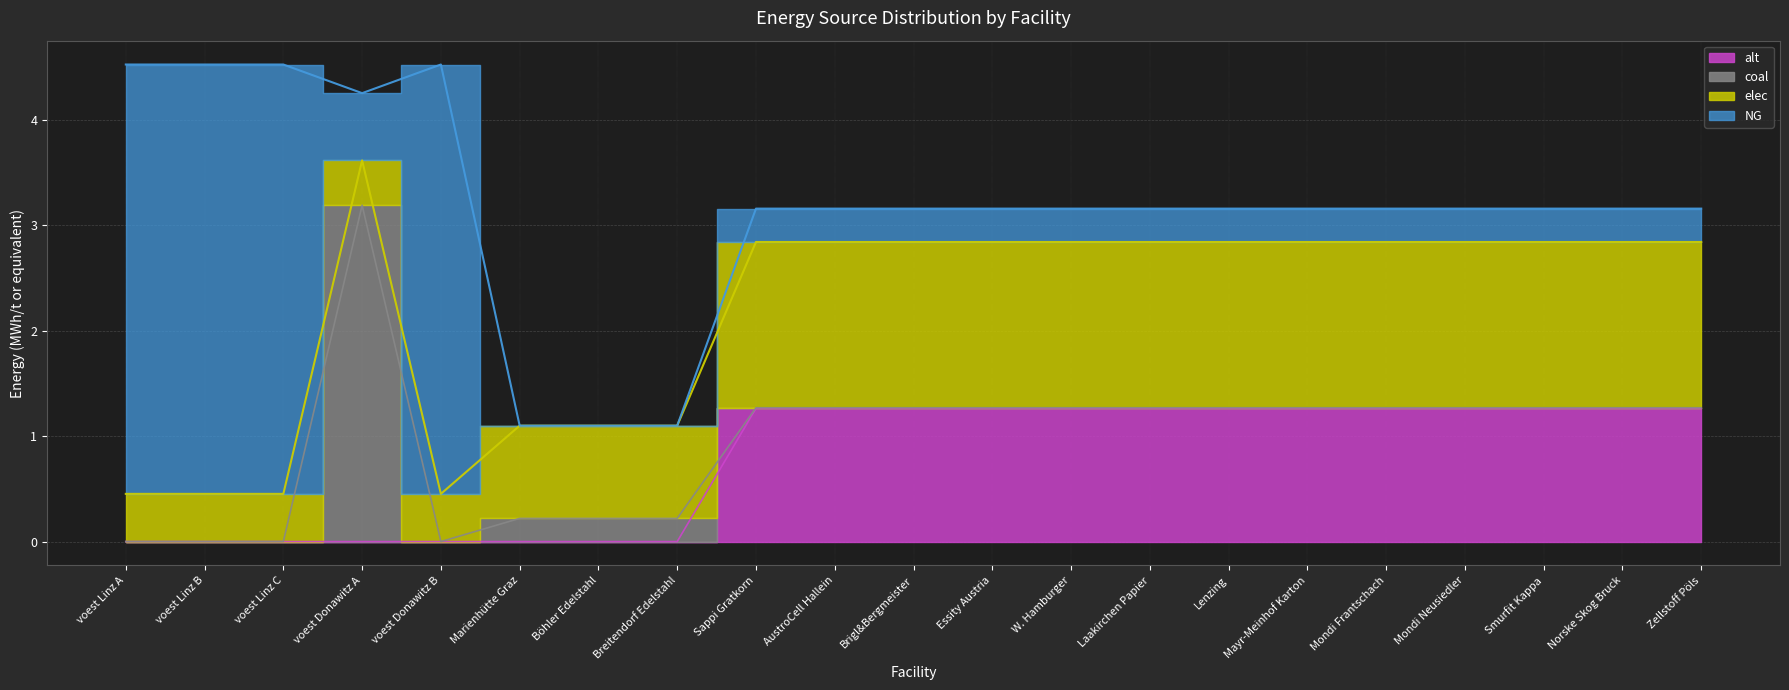

Which category has the highest value in the NG series?

voest Linz A